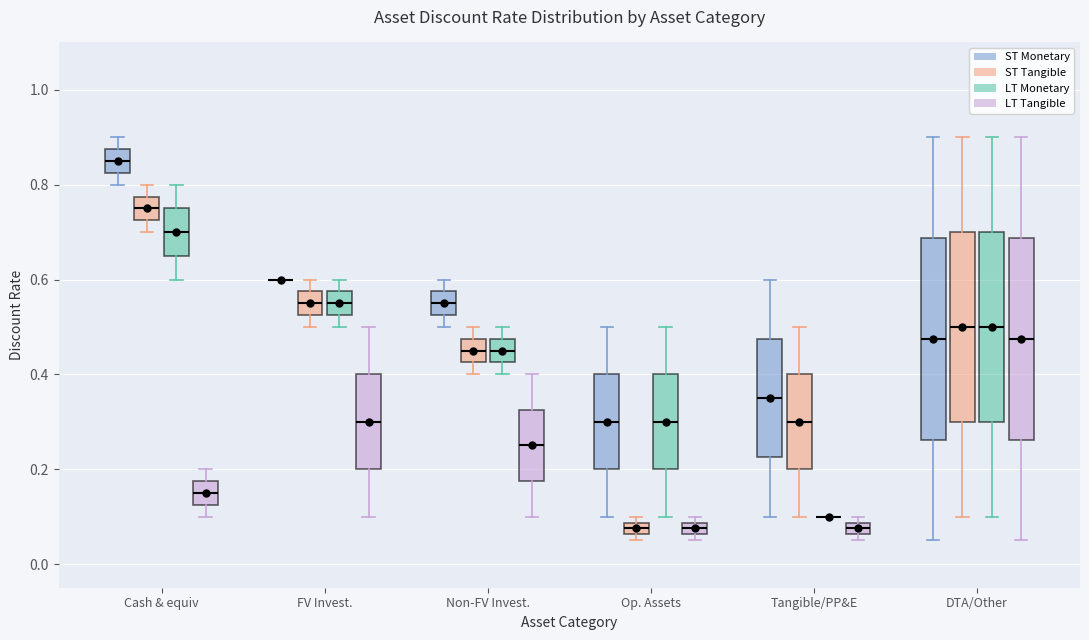

Where is the lower edge of the box for DTA/Other (LT Monetary) on the y-axis? The values are not printed on the chart, so give them approximately, as read against the axis.

0.30